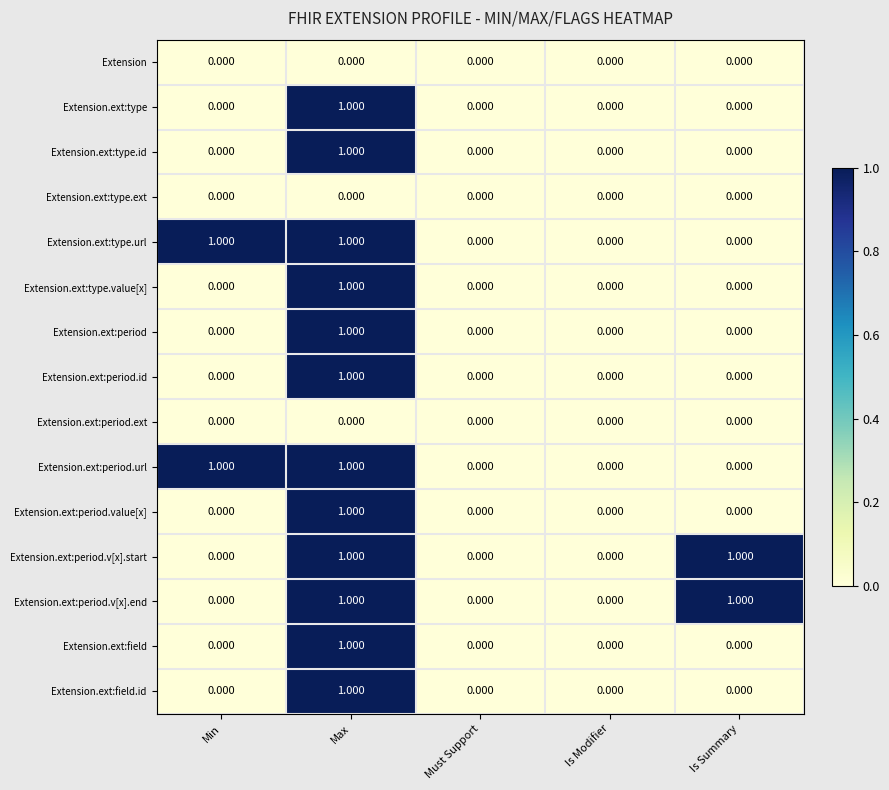

What is the maximum value shown in the chart?

1